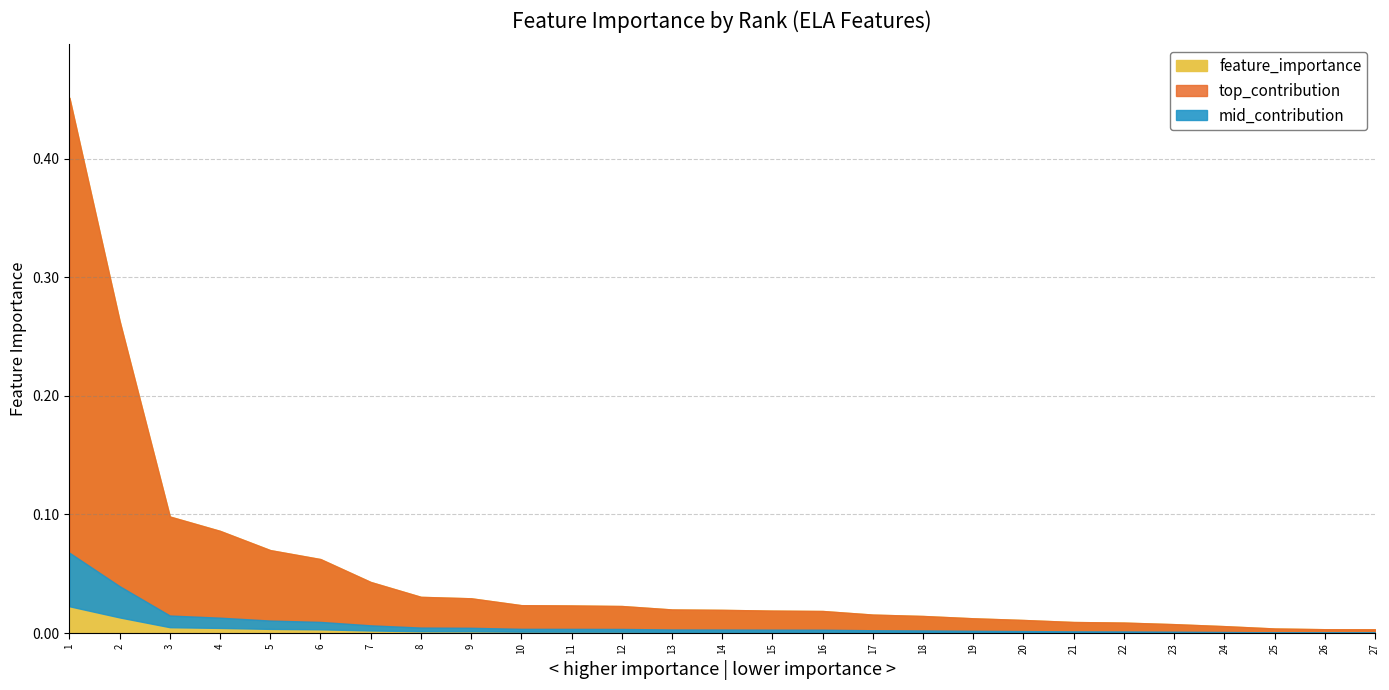

The value at 23 is 0.0. True or false?

False